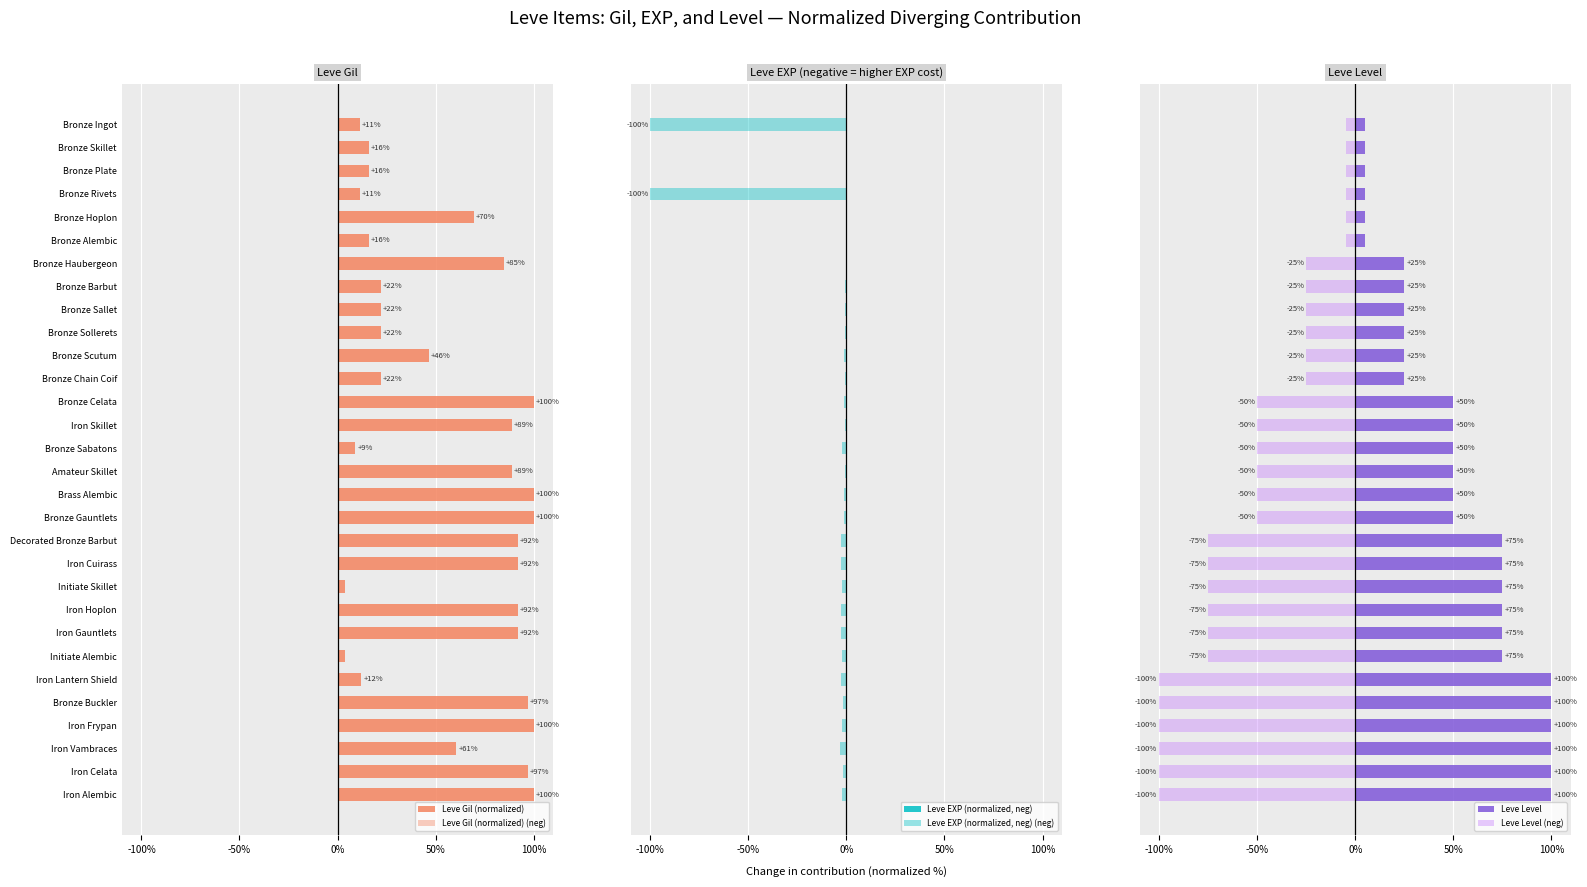

Which series has the widest spread of values?

Leve EXP (normalized, neg) (neg)